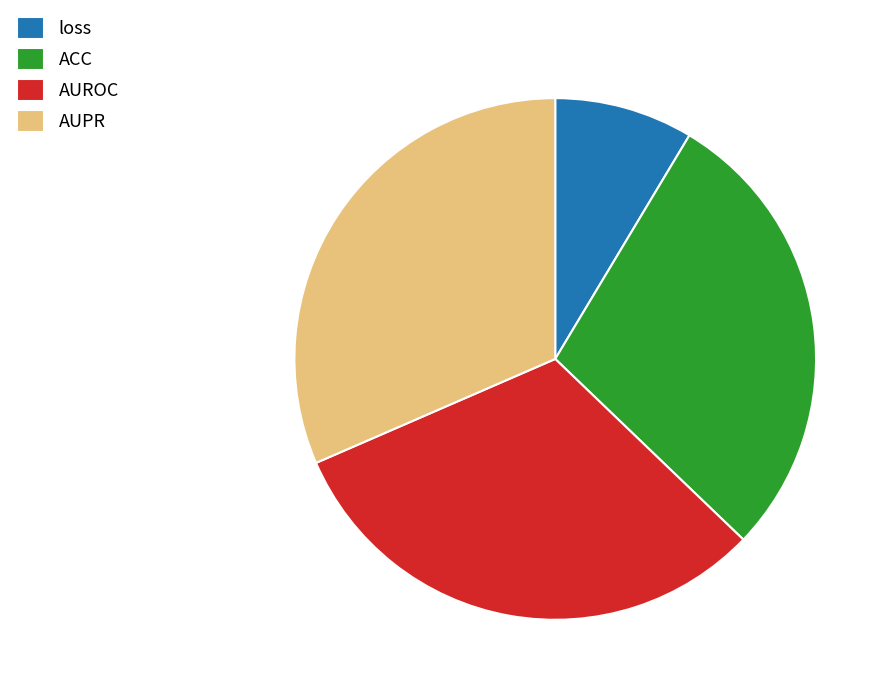

Which has a higher value, AUROC or ACC?

AUROC